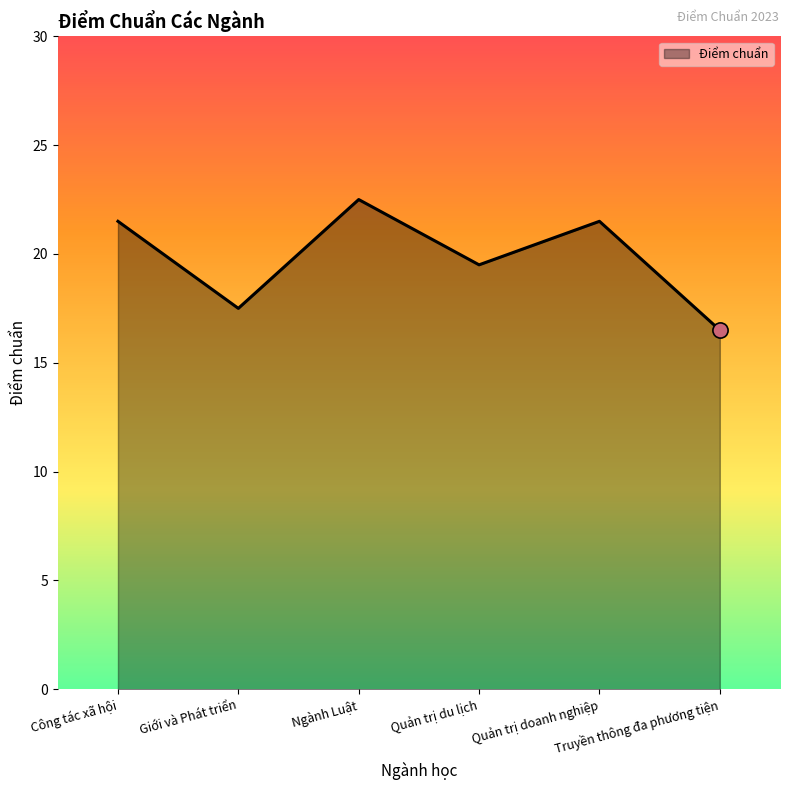

What is the change in value from Công tác xã hội to Truyền thông đa phương tiện?

-5.0